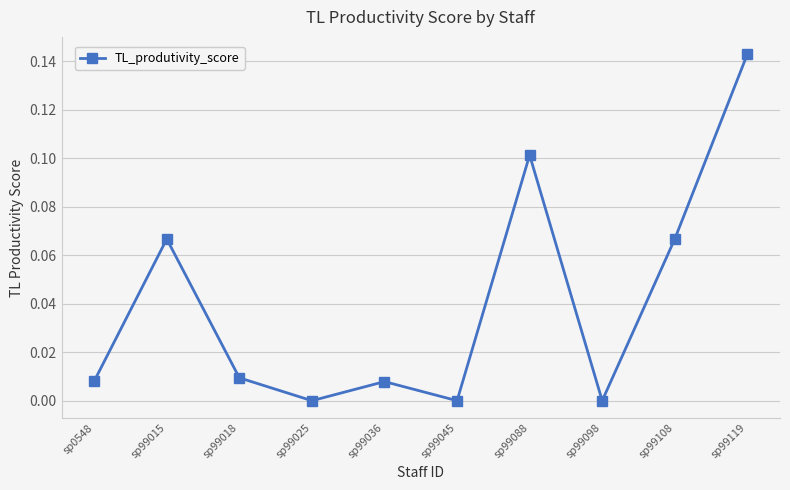

Is it true that the value at sp99018 is 0.0?

True